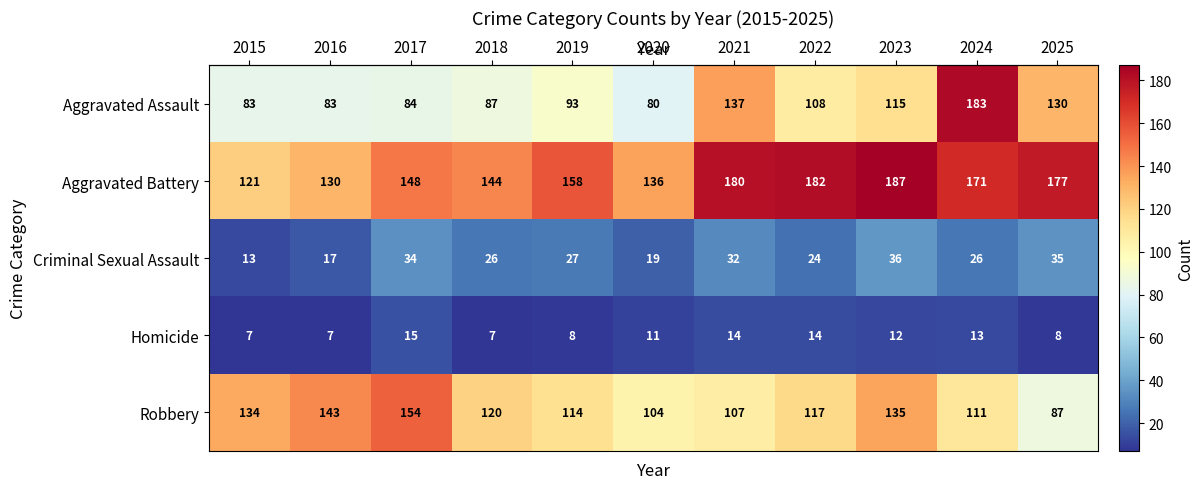

At which category is the sum across all series the highest?

2024